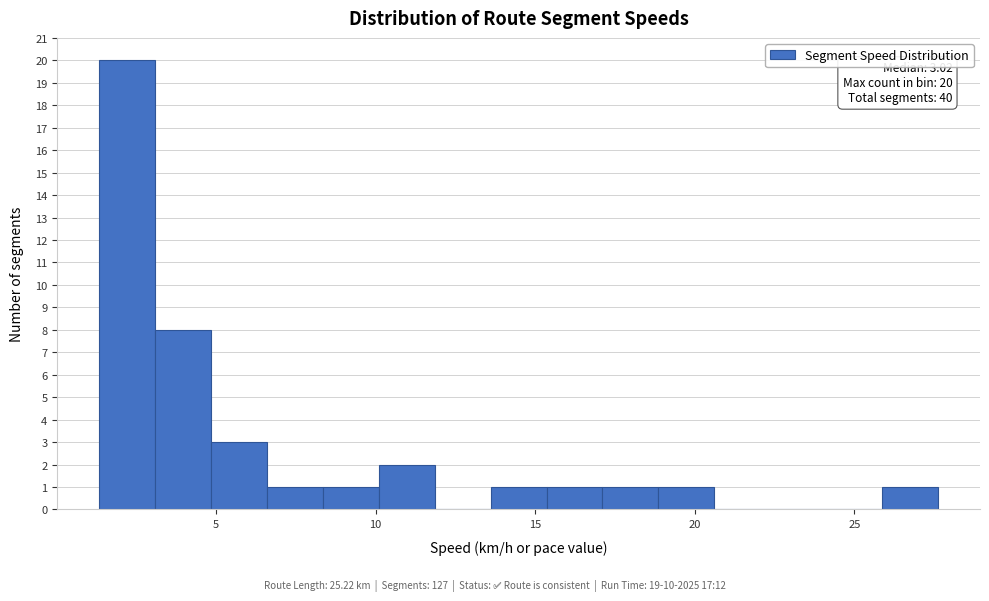

Read against the x-axis, roughly where is the centre of the tallest bar?

2.0